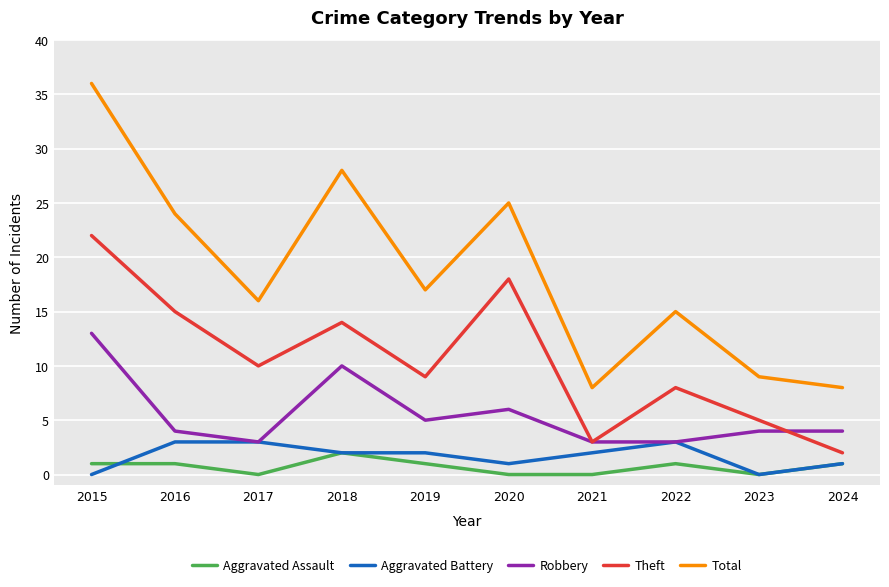

How many lines are shown in the chart?

5